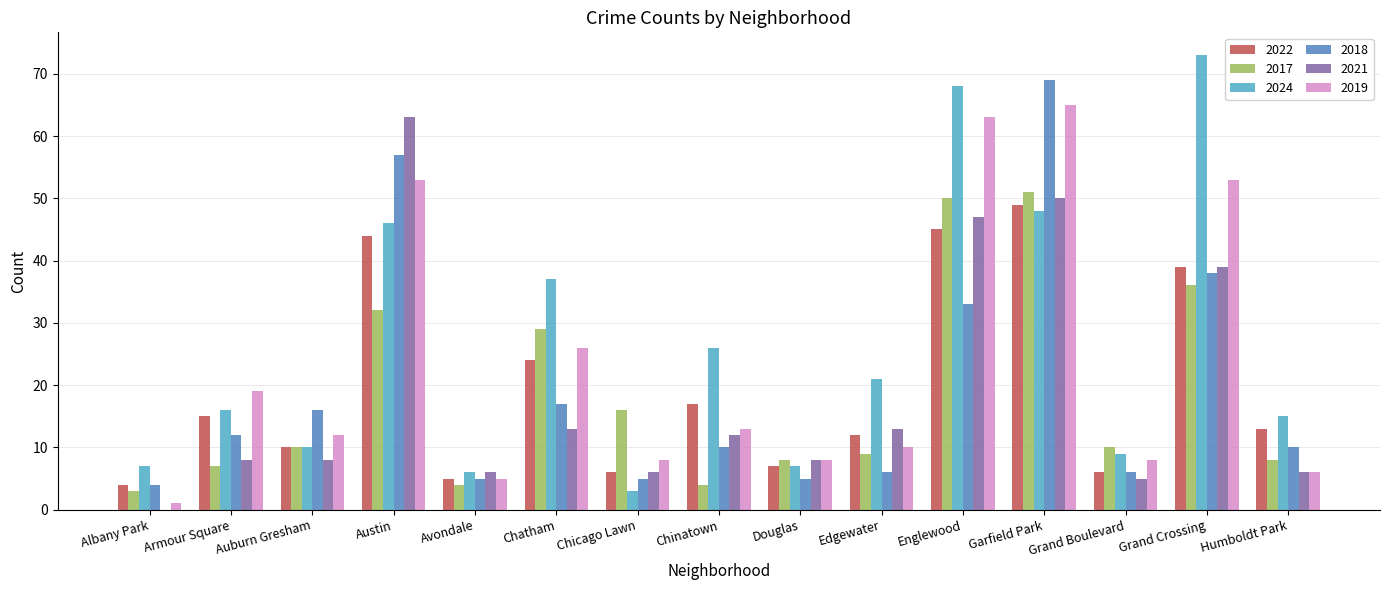

Reading left to right, extract all data points from this chart.

2022: 4	15	10	44	5	24	6	17	7	12	45	49	6	39	13
2017: 3	7	10	32	4	29	16	4	8	9	50	51	10	36	8
2024: 7	16	10	46	6	37	3	26	7	21	68	48	9	73	15
2018: 4	12	16	57	5	17	5	10	5	6	33	69	6	38	10
2021: 0	8	8	63	6	13	6	12	8	13	47	50	5	39	6
2019: 1	19	12	53	5	26	8	13	8	10	63	65	8	53	6